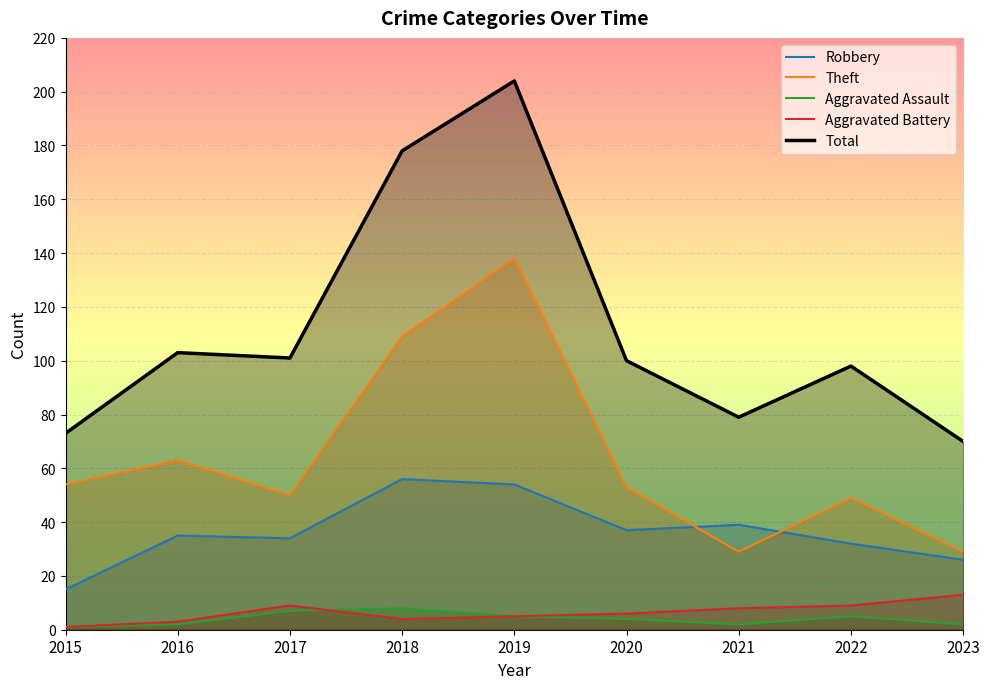

True or false: Theft has more than 0 interior local peaks.

True